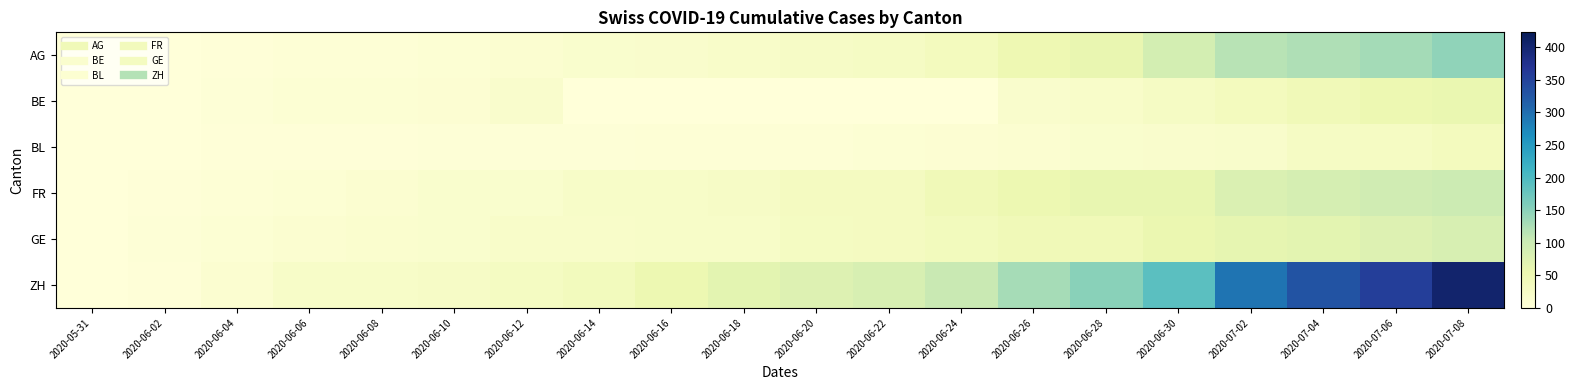

Which series has the largest total across all categories?

ZH